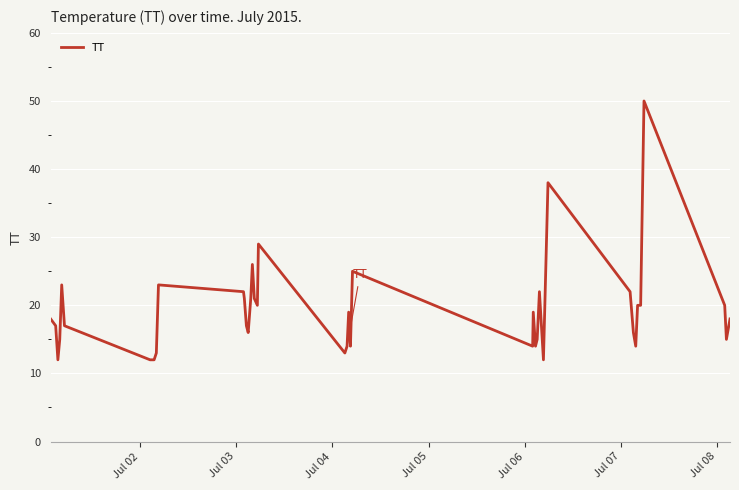

What is the minimum value shown in the chart?

12